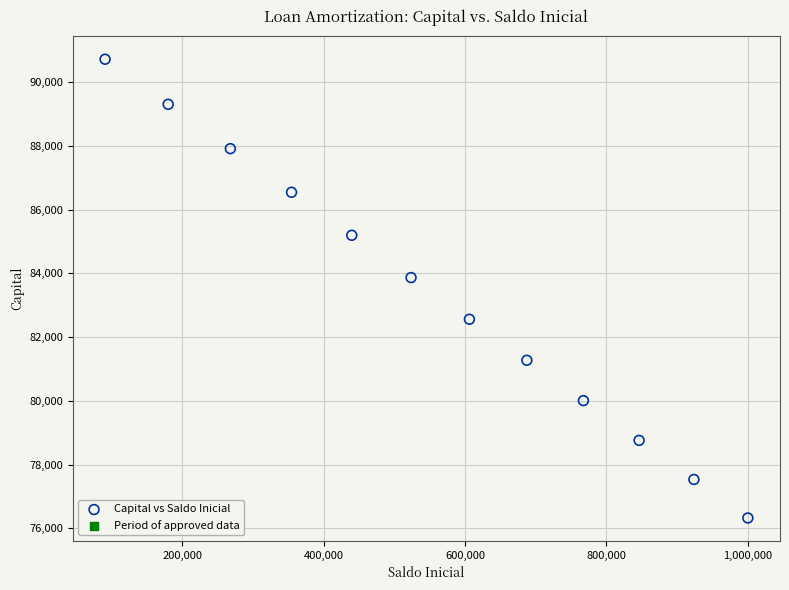

What Y value in the scatter plot is closest to 83521?

83867